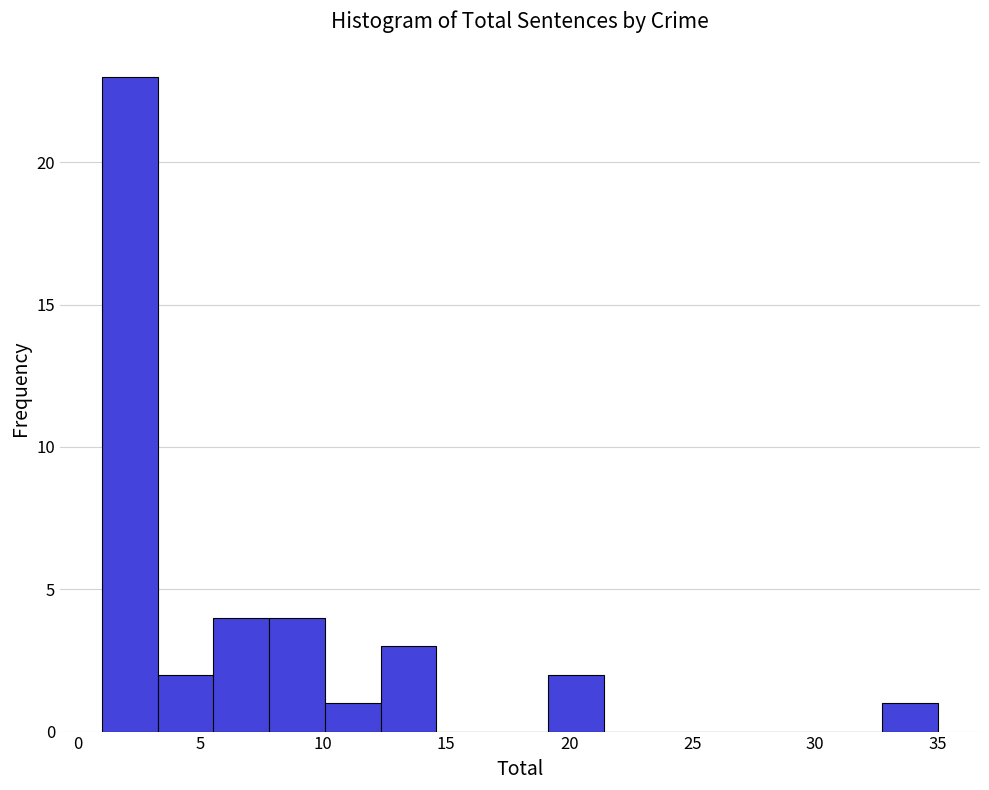

Reading left to right, transcribe this chart: for each bar, give the range it covers on the x-axis and its height. Neither the bar edges nor the heights are printed on the chart, so give them approximately, as read against the axes.

1.0 to 3.5: 23
3.5 to 5.5: 2
5.5 to 8.0: 4
8.0 to 10.0: 4
10.0 to 12.5: 1
12.5 to 14.5: 3
14.5 to 17.0: 0
17.0 to 19.0: 0
19.0 to 21.5: 2
21.5 to 23.5: 0
23.5 to 26.0: 0
26.0 to 28.0: 0
28.0 to 30.5: 0
30.5 to 32.5: 0
32.5 to 35.0: 1